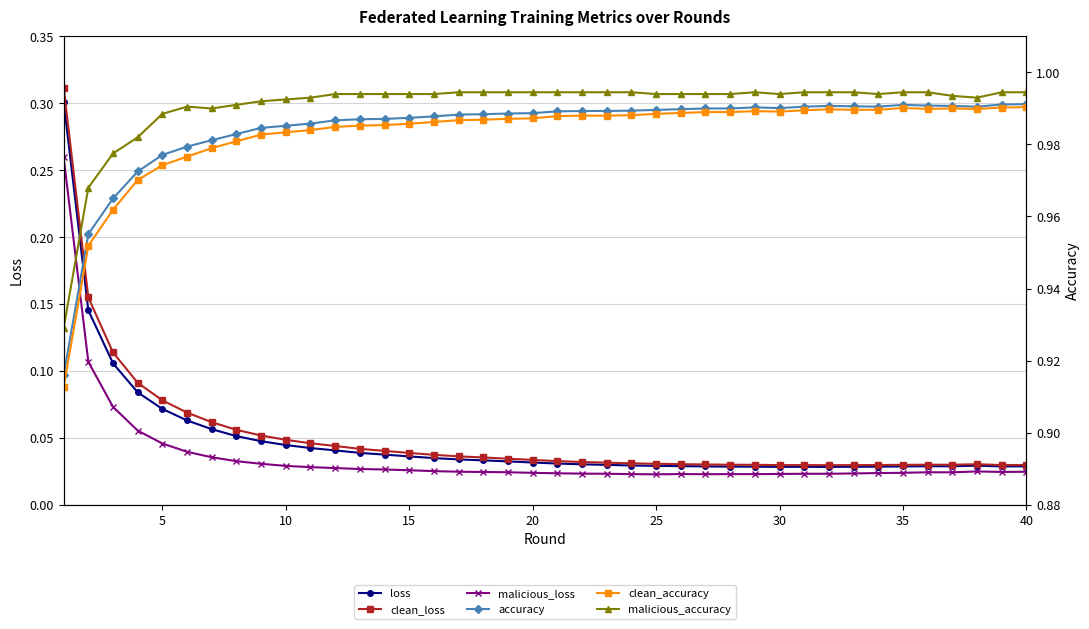

In clean_accuracy, how many points are lower than both neighbors (excluding endpoints)?

3